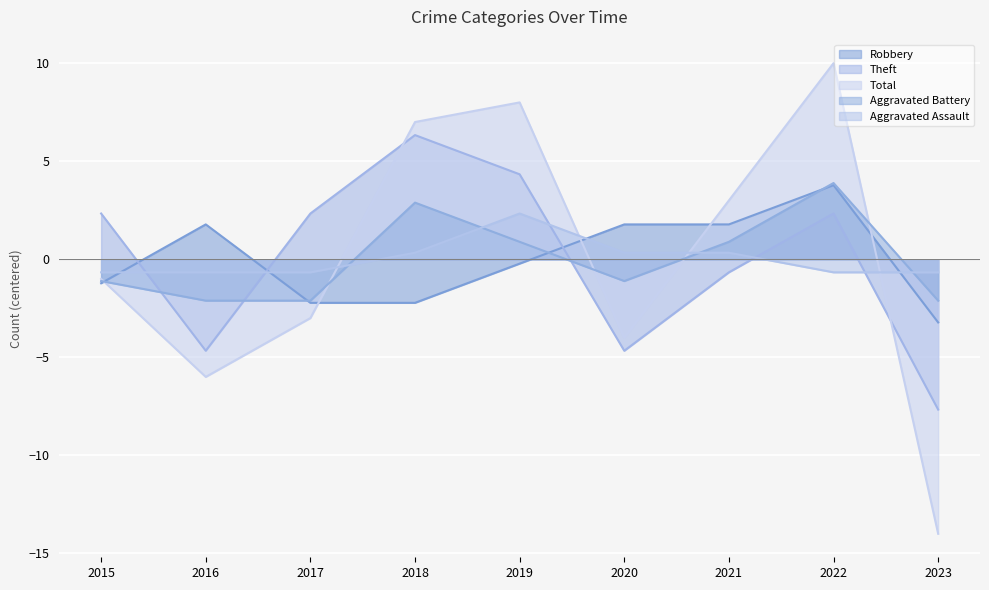

Is it true that Aggravated Assault equals 0.3 at 2020?

True